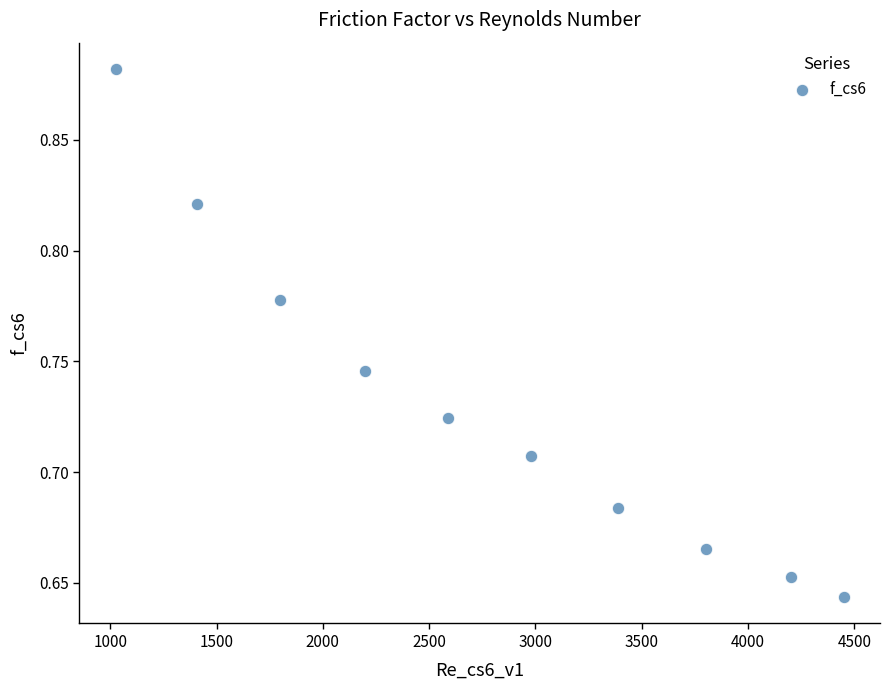

What is the range of X values (max minus min)?

3423.2